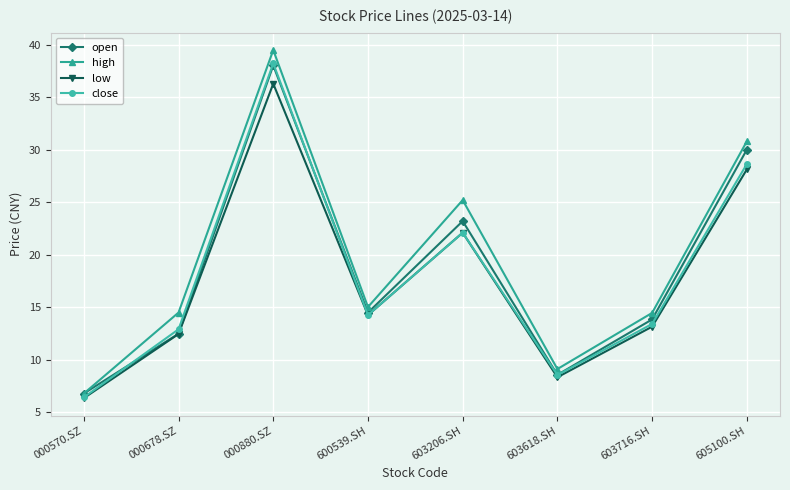

What position from the left is 000678.SZ?

2